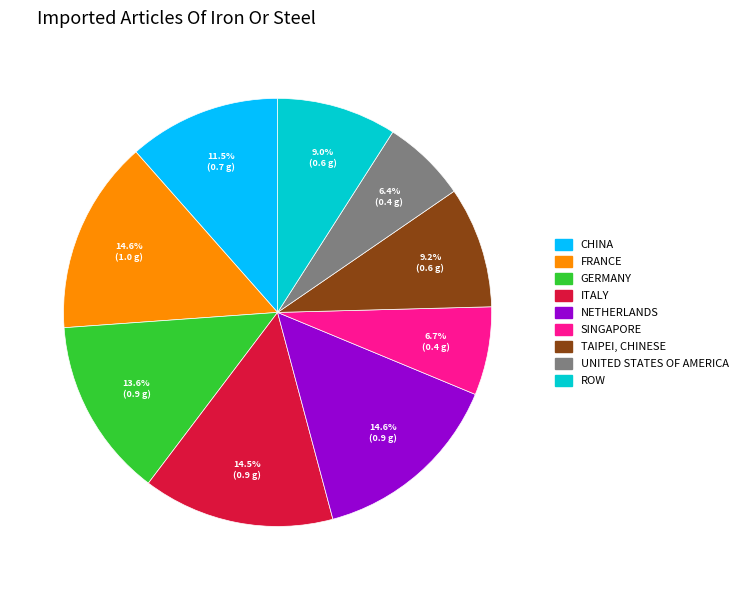

Is there a majority slice in this chart?

No